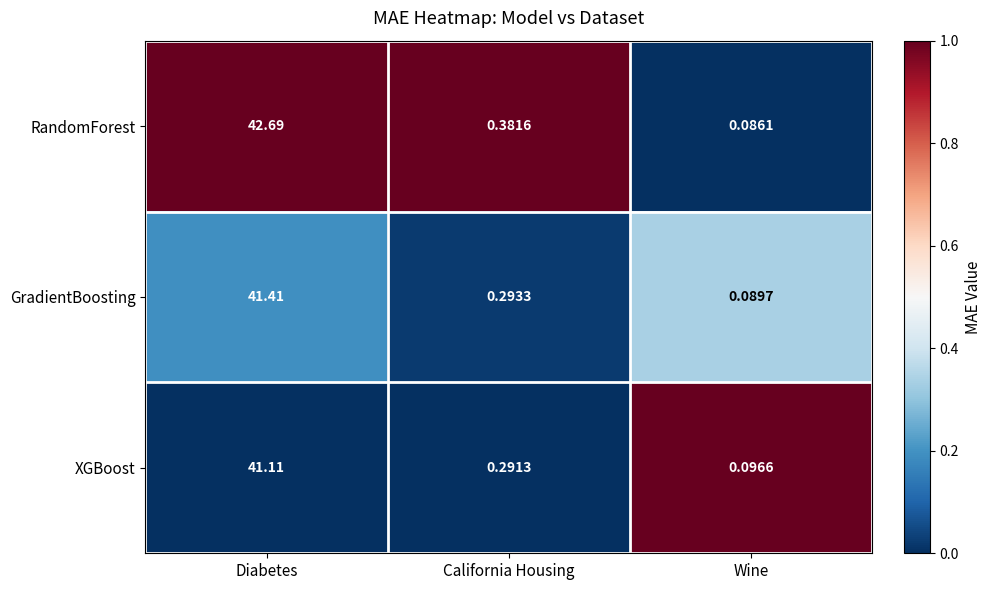

At which category is the sum across all series the highest?

Diabetes